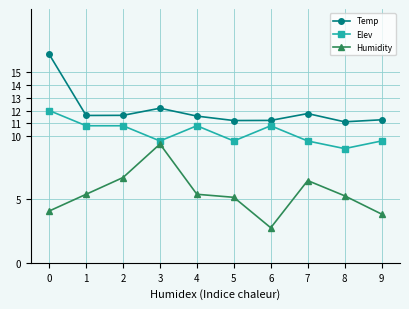

List the series in order of their overall mean, highest first.

Temp, Elev, Humidity